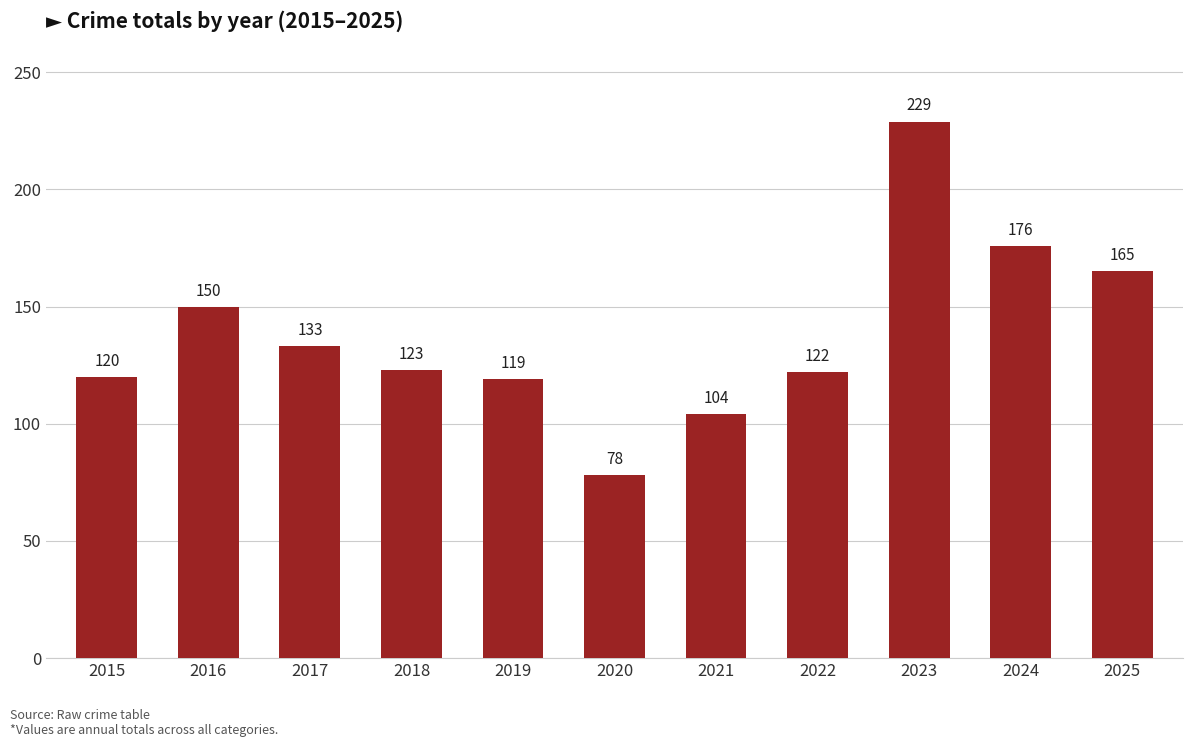

Does the chart contain stacked bars?

No